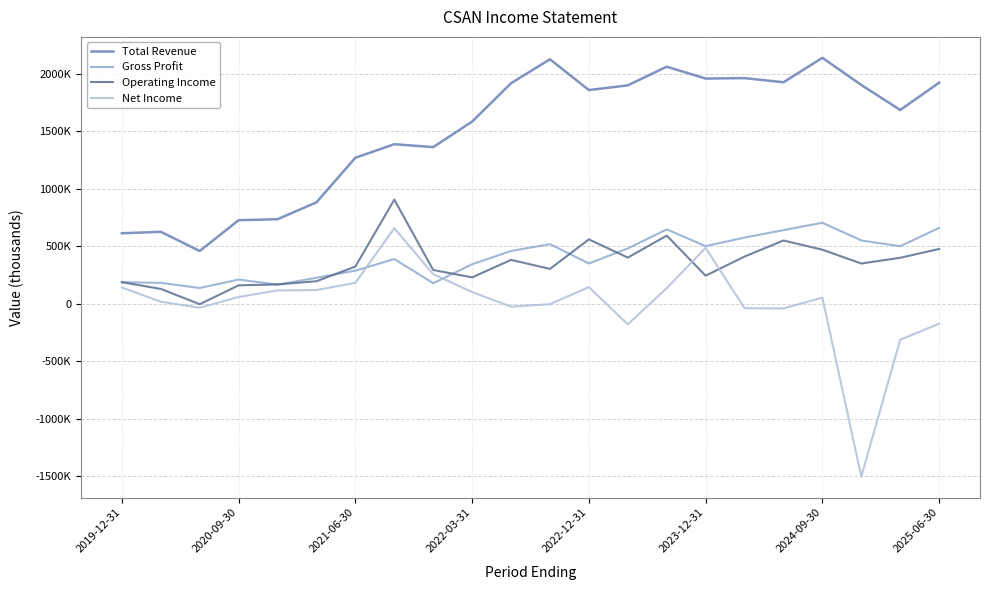

Reading left to right, what are all the values shown in this chart?

Total Revenue: 613400	626000	459000	727000	735400	882300	1269800	1387700	1362400	1584300	1918200	2126100	1858300	1899500	2061600	1958600	1962300	1926300	2138800	1902800	1685300	1922900
Gross Profit: 187600	182100	137300	210900	166500	226300	288000	389400	179000	343900	459400	518900	350400	481800	646900	501700	575700	640600	704700	550900	500700	660000
Operating Income: 187800	129600	-3500	160500	168600	196100	324100	905900	293900	229900	381900	303300	560100	401700	592800	244500	410700	550400	470300	350300	400100	476900
Net Income: 141500	18300	-34000	59500	116000	119500	182500	657500	257800	102300	-25100	-2800	144900	-178600	135900	486900	-38300	-40900	53800	-1503200	-311800	-173600